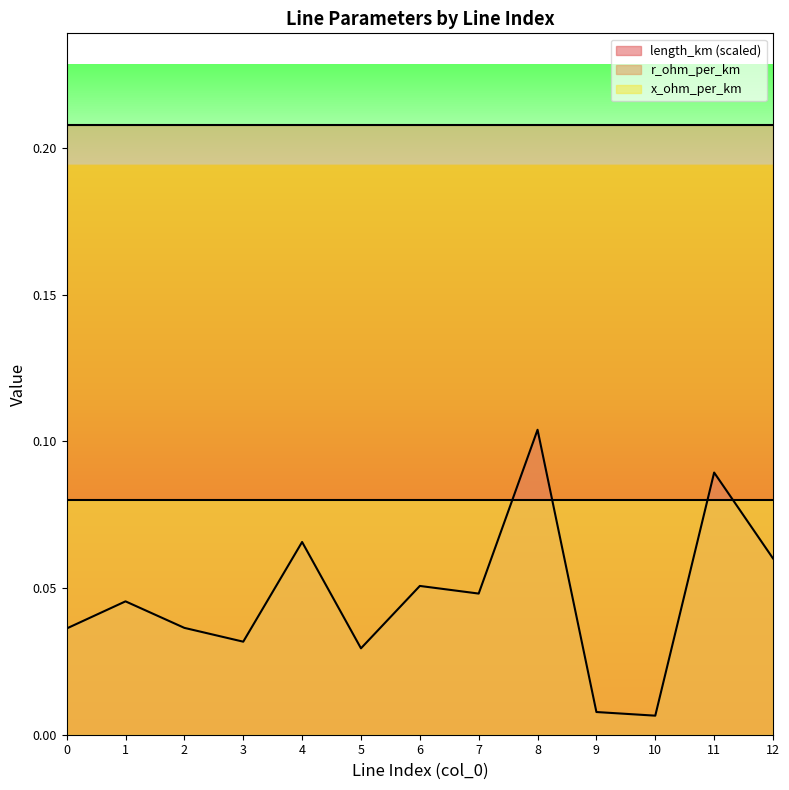

True or false: x_ohm_per_km and length_km cross at least once.

False